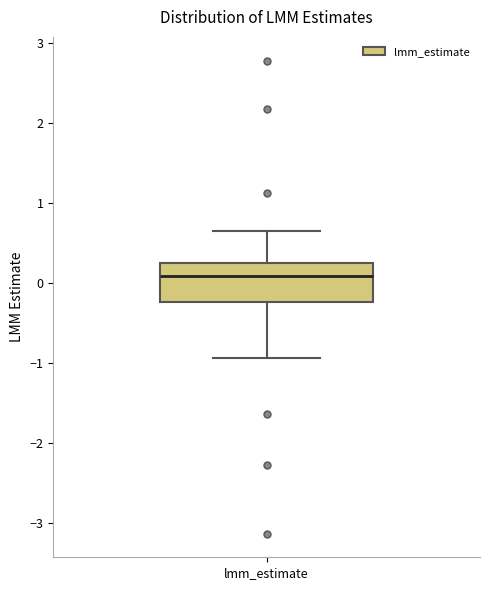

Where does the lower whisker of the box for lmm_estimate end on the y-axis? The values are not printed on the chart, so give them approximately, as read against the axis.

-0.9